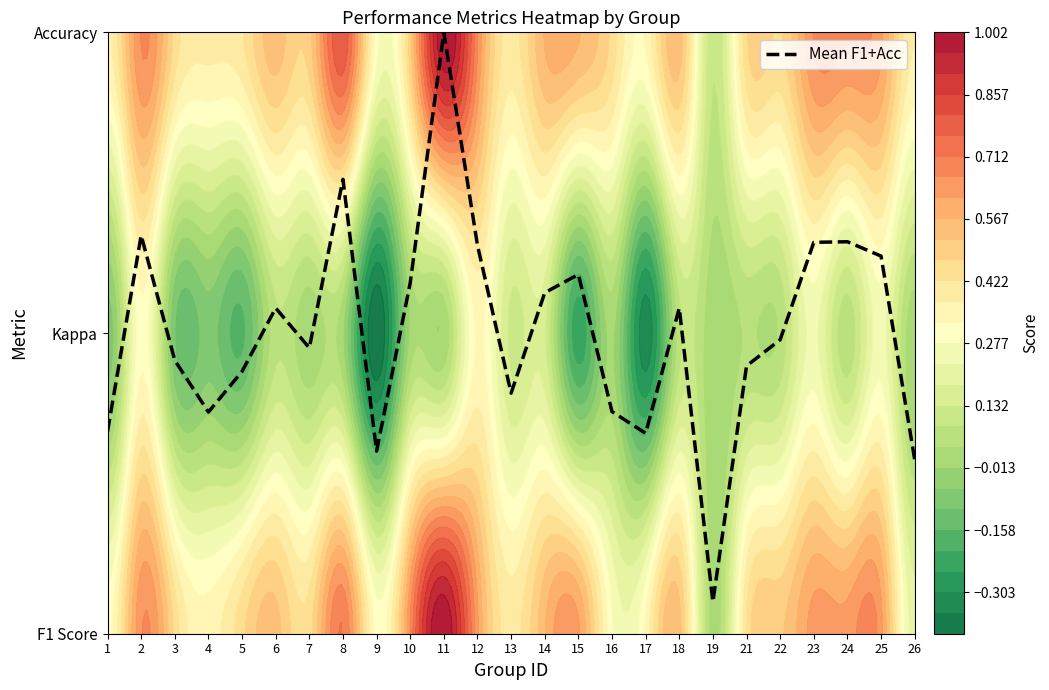

Between 12 and 24, which is larger?

24